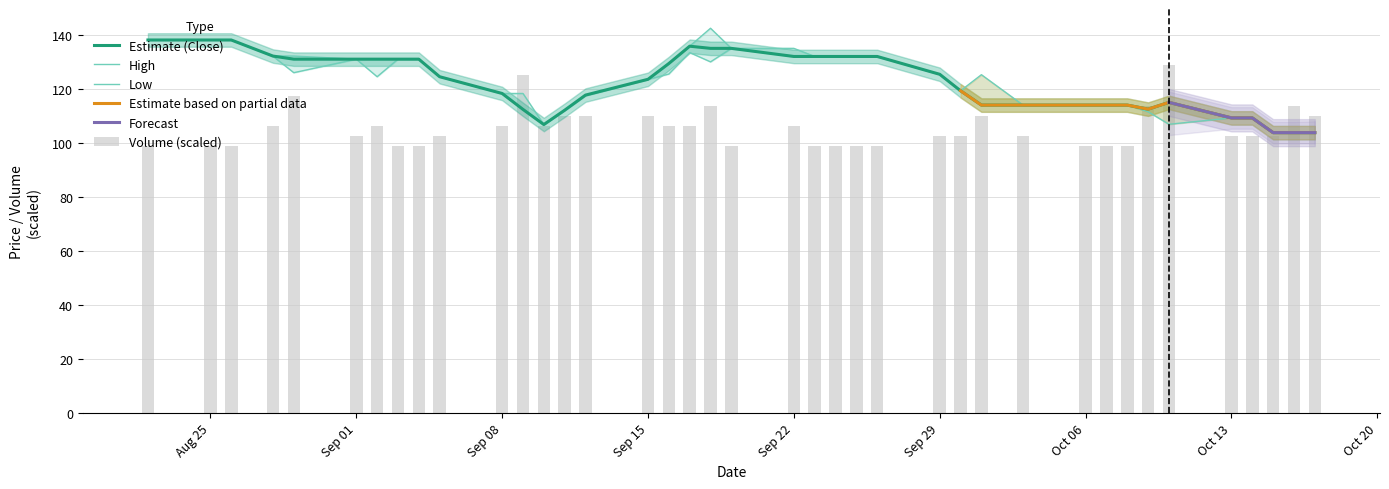

Count the number of categories in the chart.

39